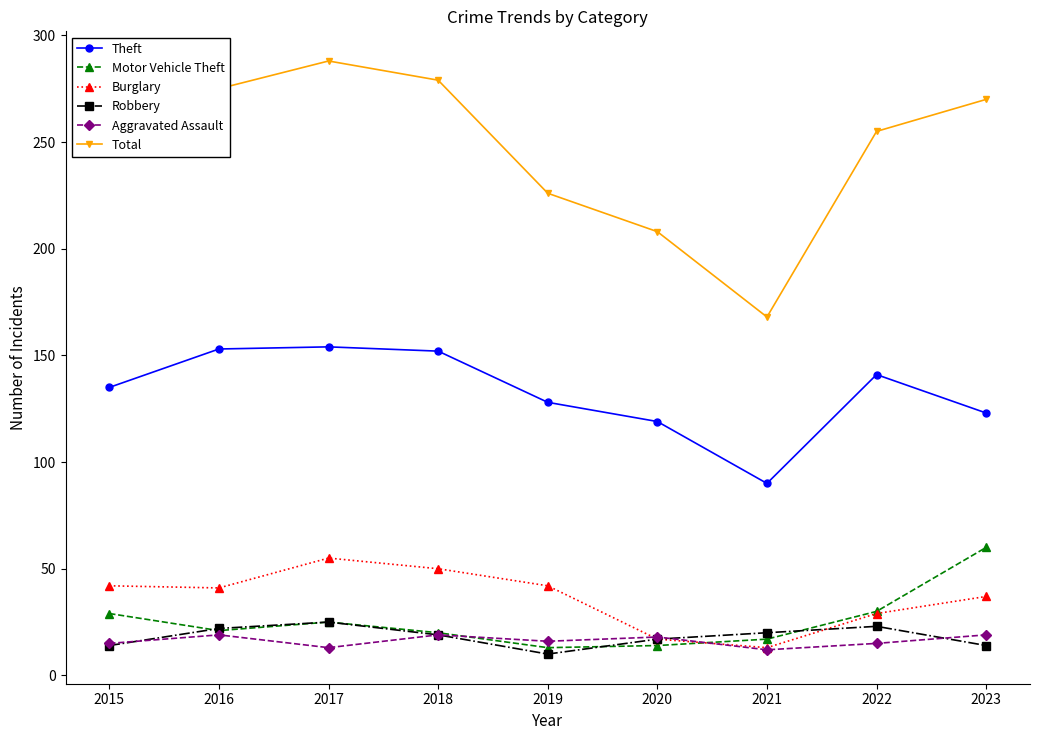

What is the difference between the second highest and minimum values in the Theft series?

63